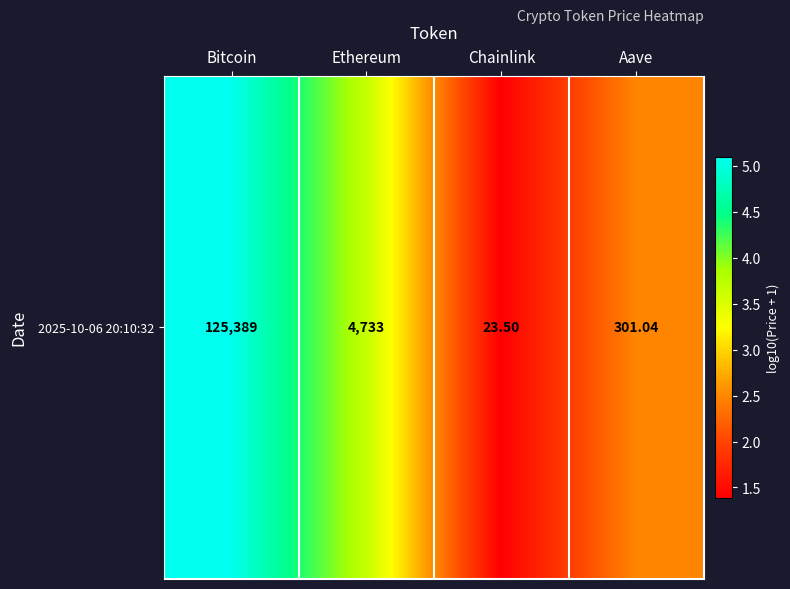

What is the difference between the maximum and minimum values?

3.7